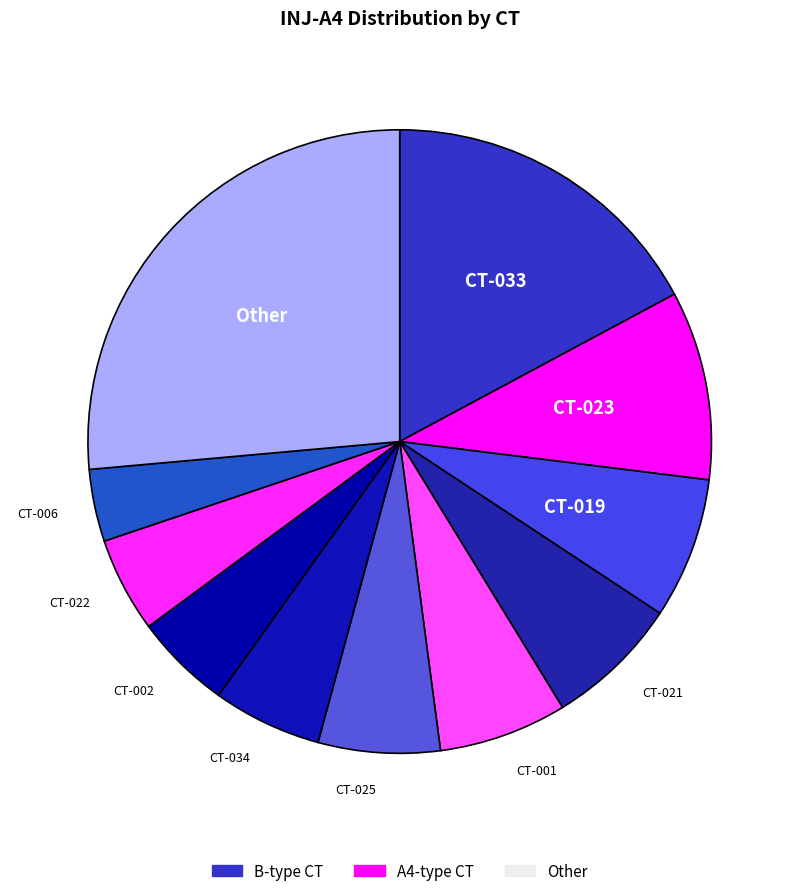

How many segments does this pie chart have?

11